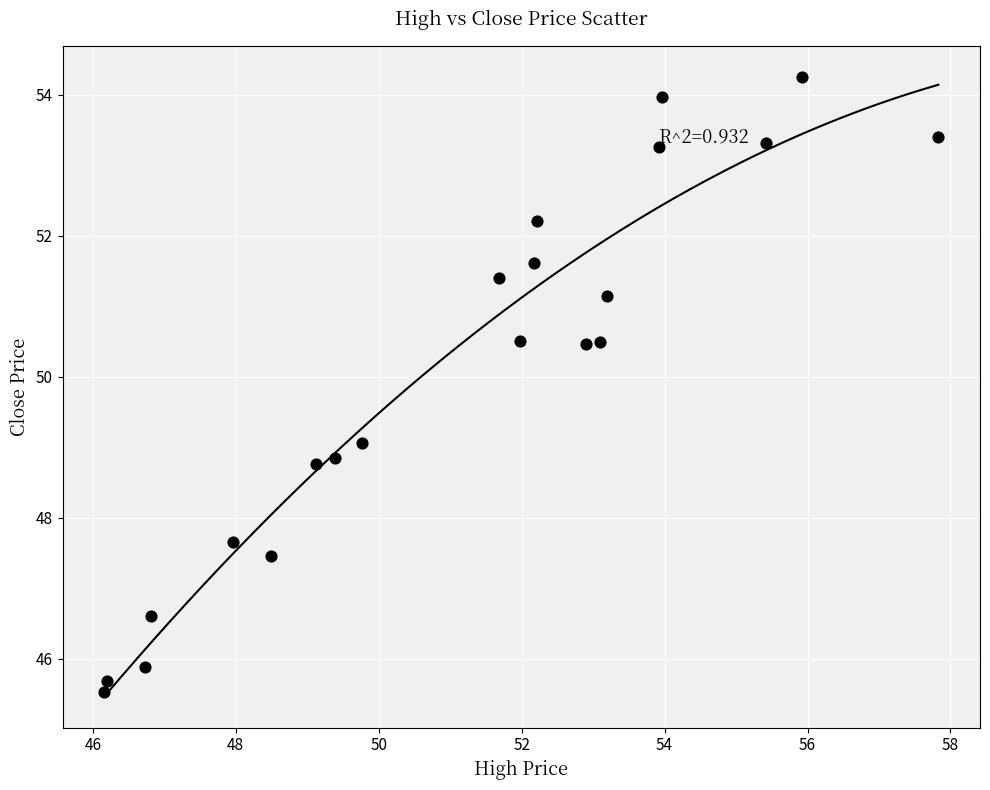

What is the range of Y values (max minus min)?

8.7